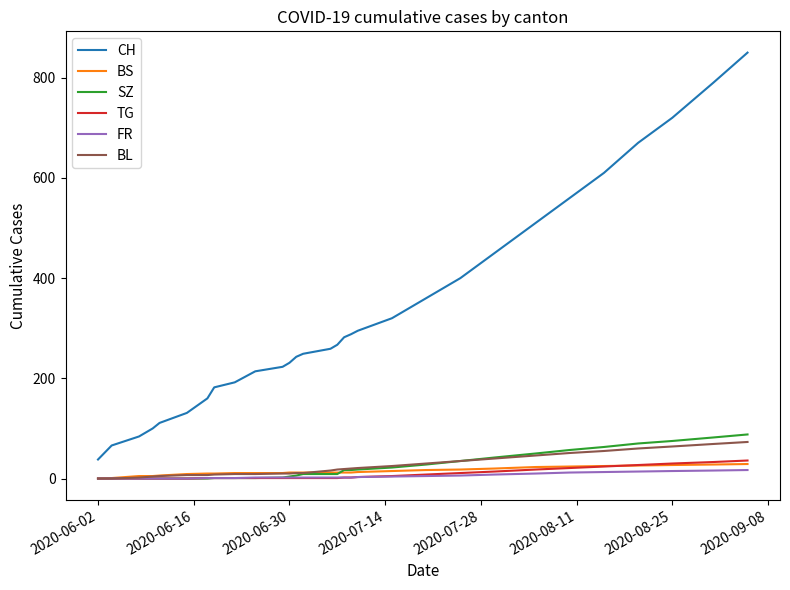

Which series has the largest total across all categories?

CH